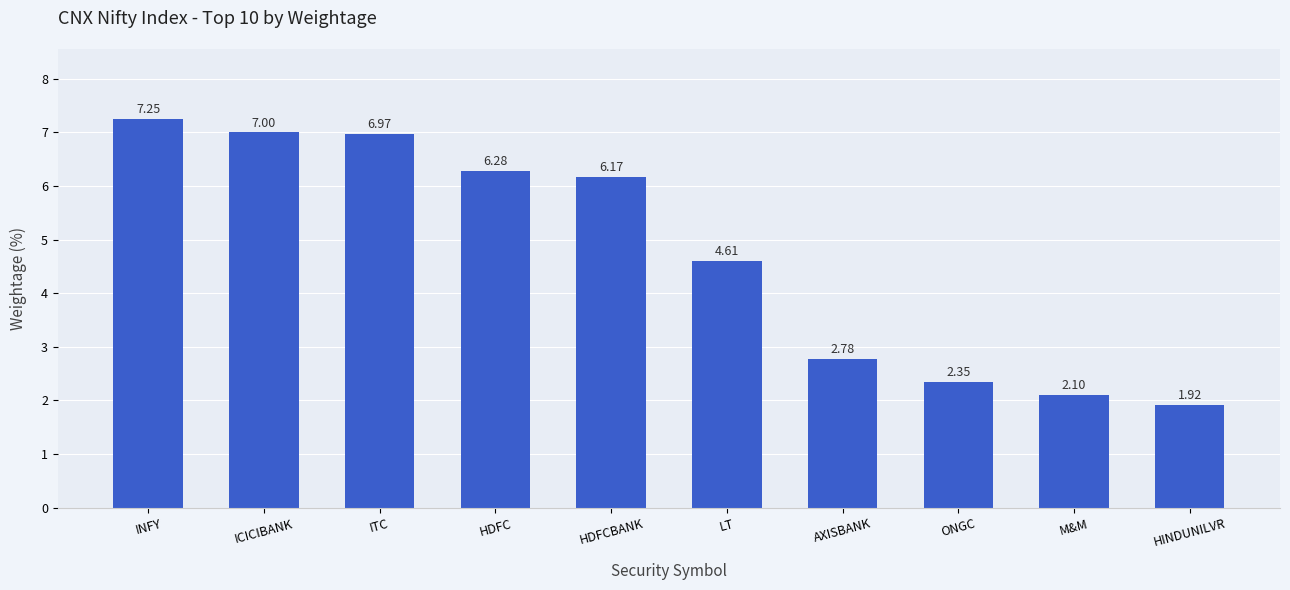

Does the chart contain any negative values?

No